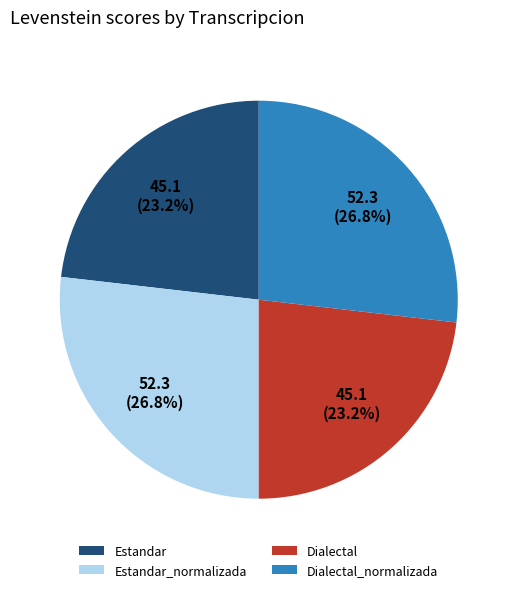

To the nearest percent, what is the difference between the Estandar and Estandar_normalizada slice percentages?

4%